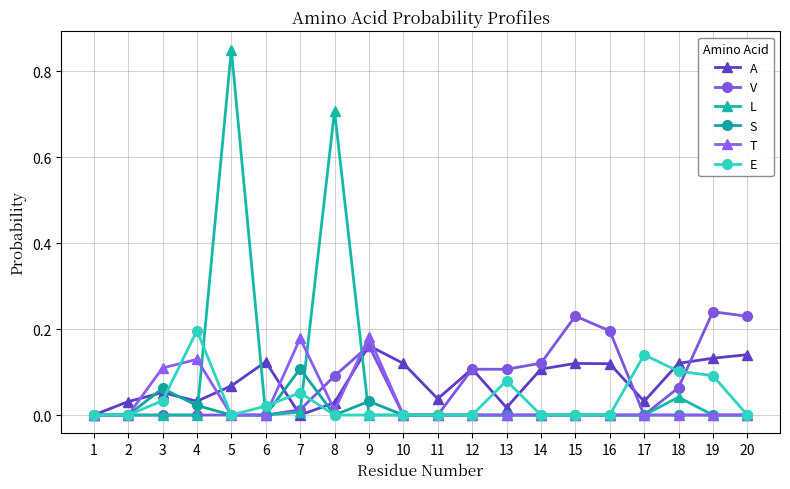

The L series shows 0.4 at 10. True or false?

False